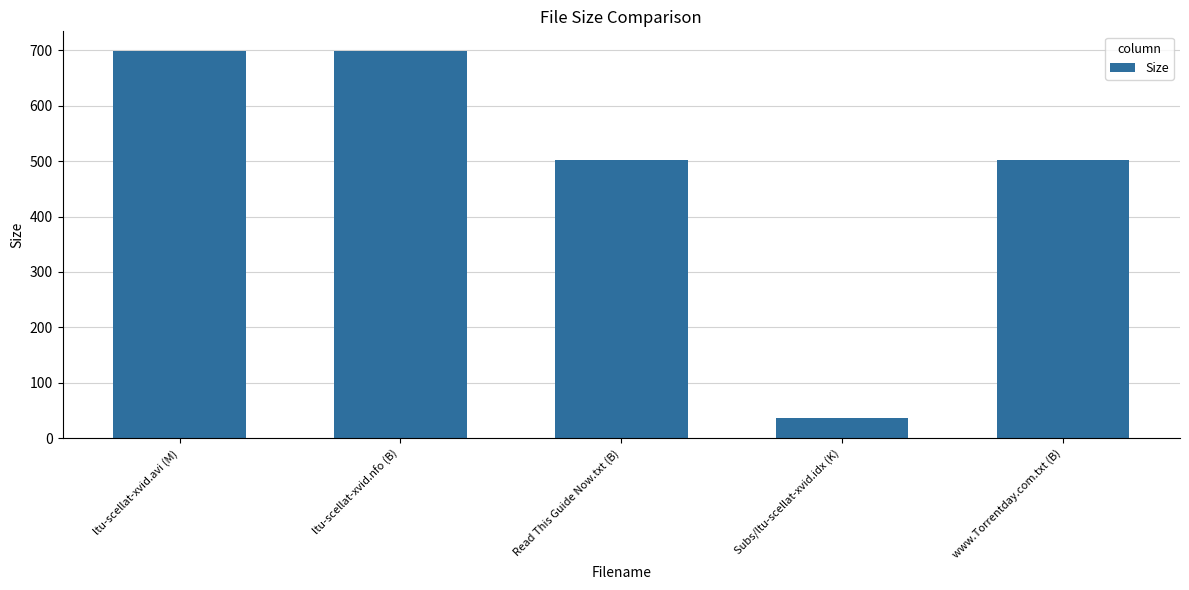

The value at ltu-scellat-xvid.nfo (B) is 699.0. True or false?

True